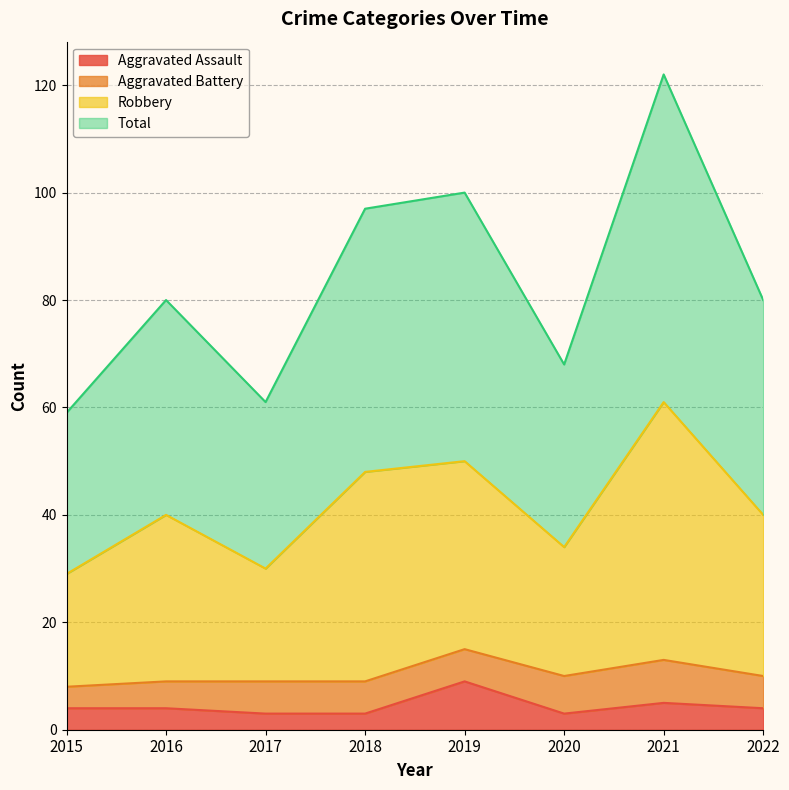

How many data points does each series have?

8